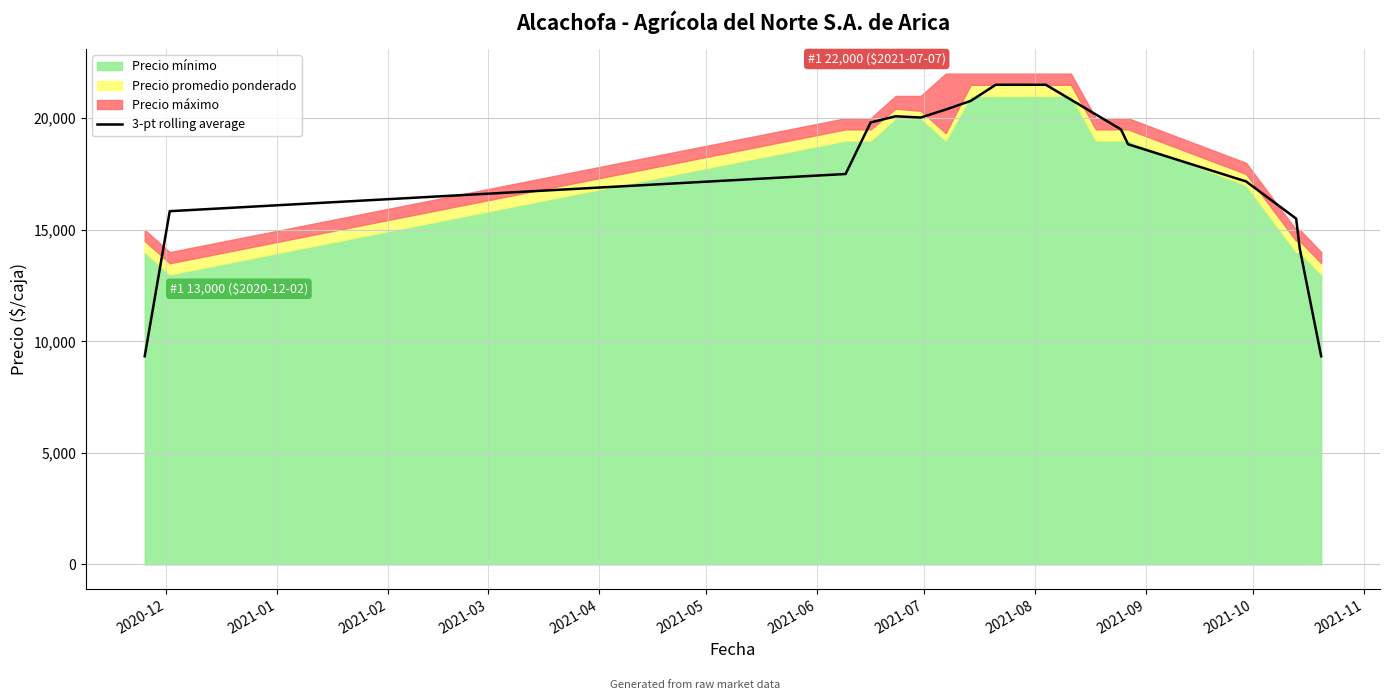

How many lines are shown in the chart?

1